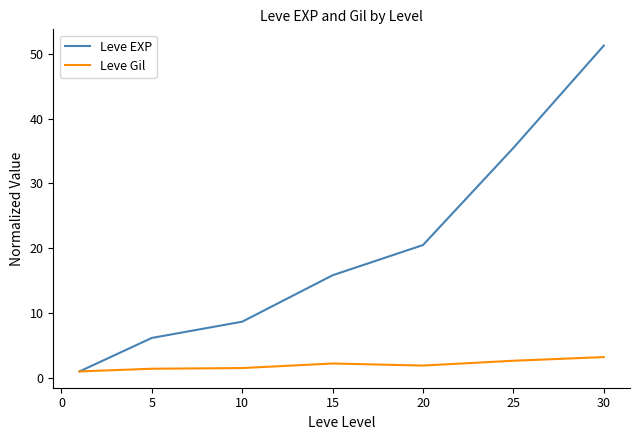

Which series has the widest spread of values?

Leve EXP